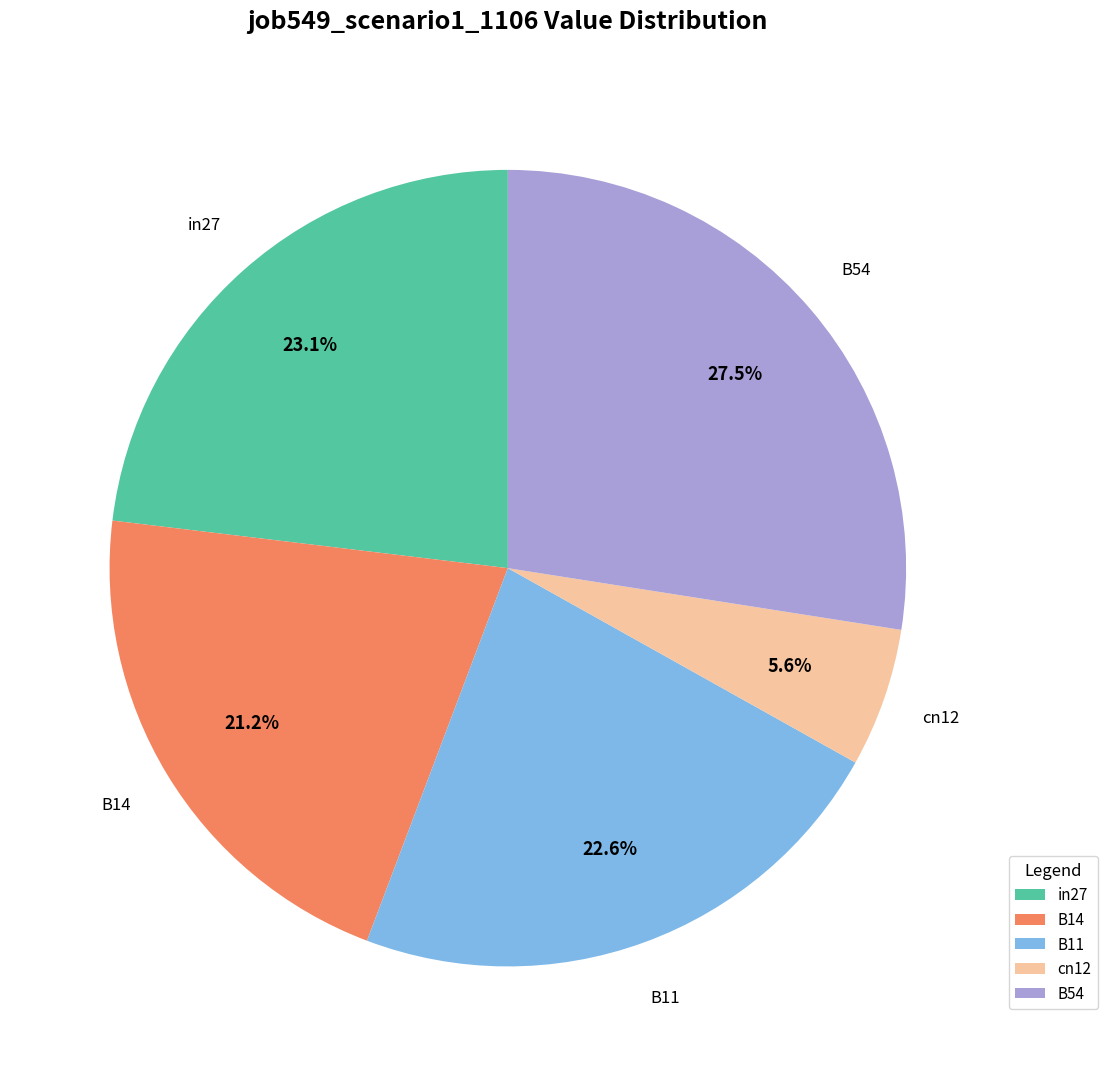

To the nearest percent, what portion does in27 represent?

23%